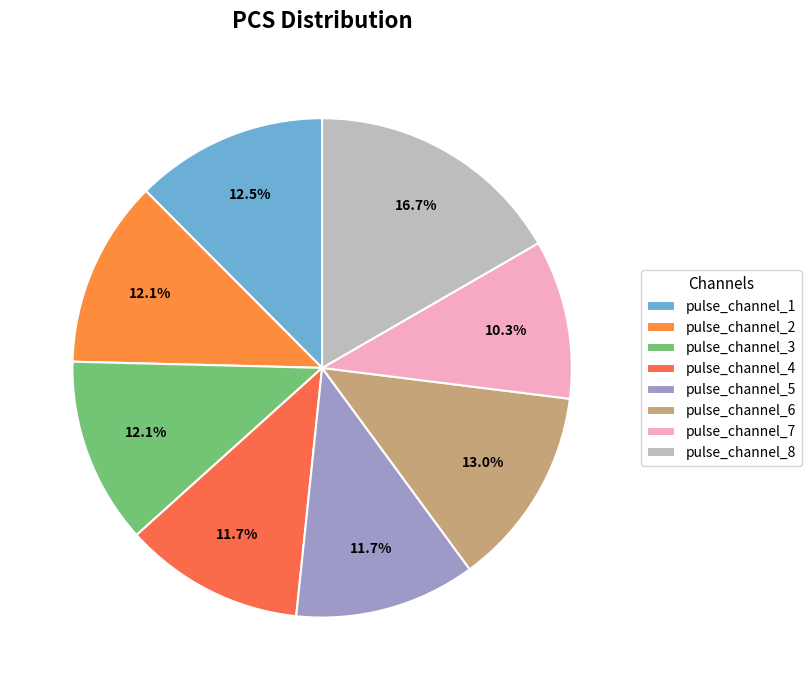

To the nearest percent, what is the average slice percentage?

12%